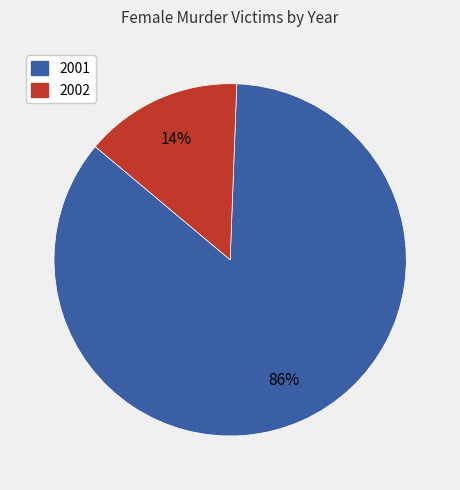

Which has a higher value, 2002 or 2001?

2001